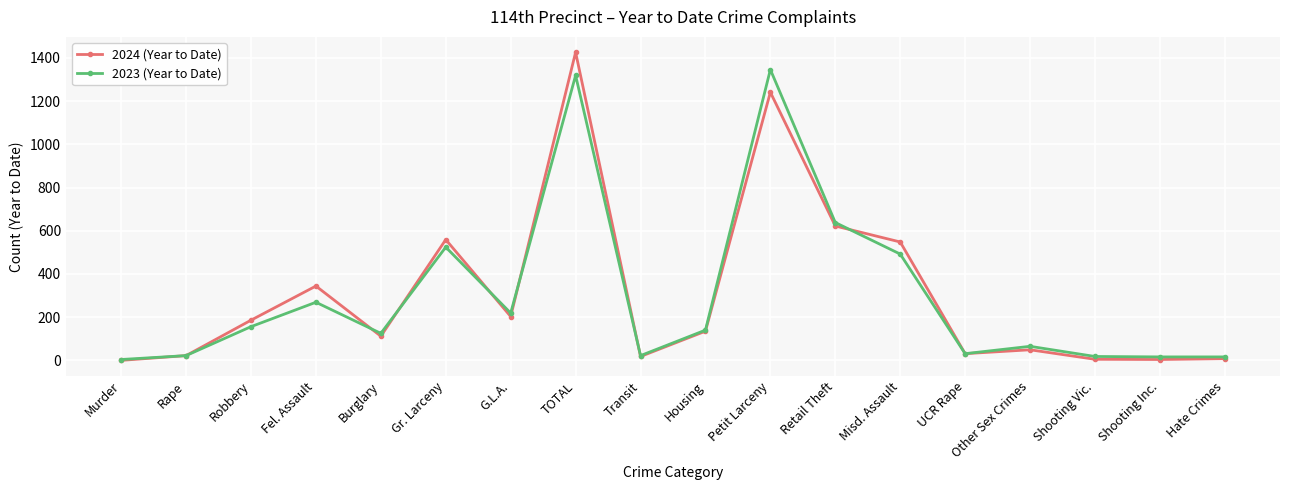

What is the value of the 2024 (Year to Date) point at the 10th from the left?

135